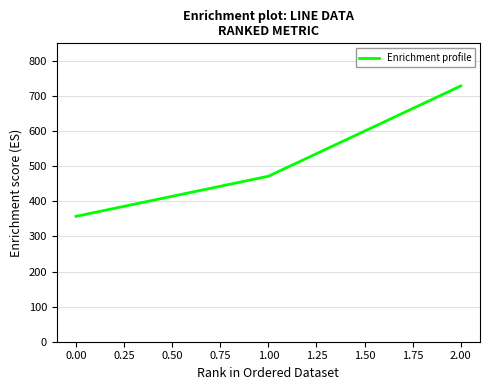

Which has a higher value, 0.00 or 2.00?

2.00